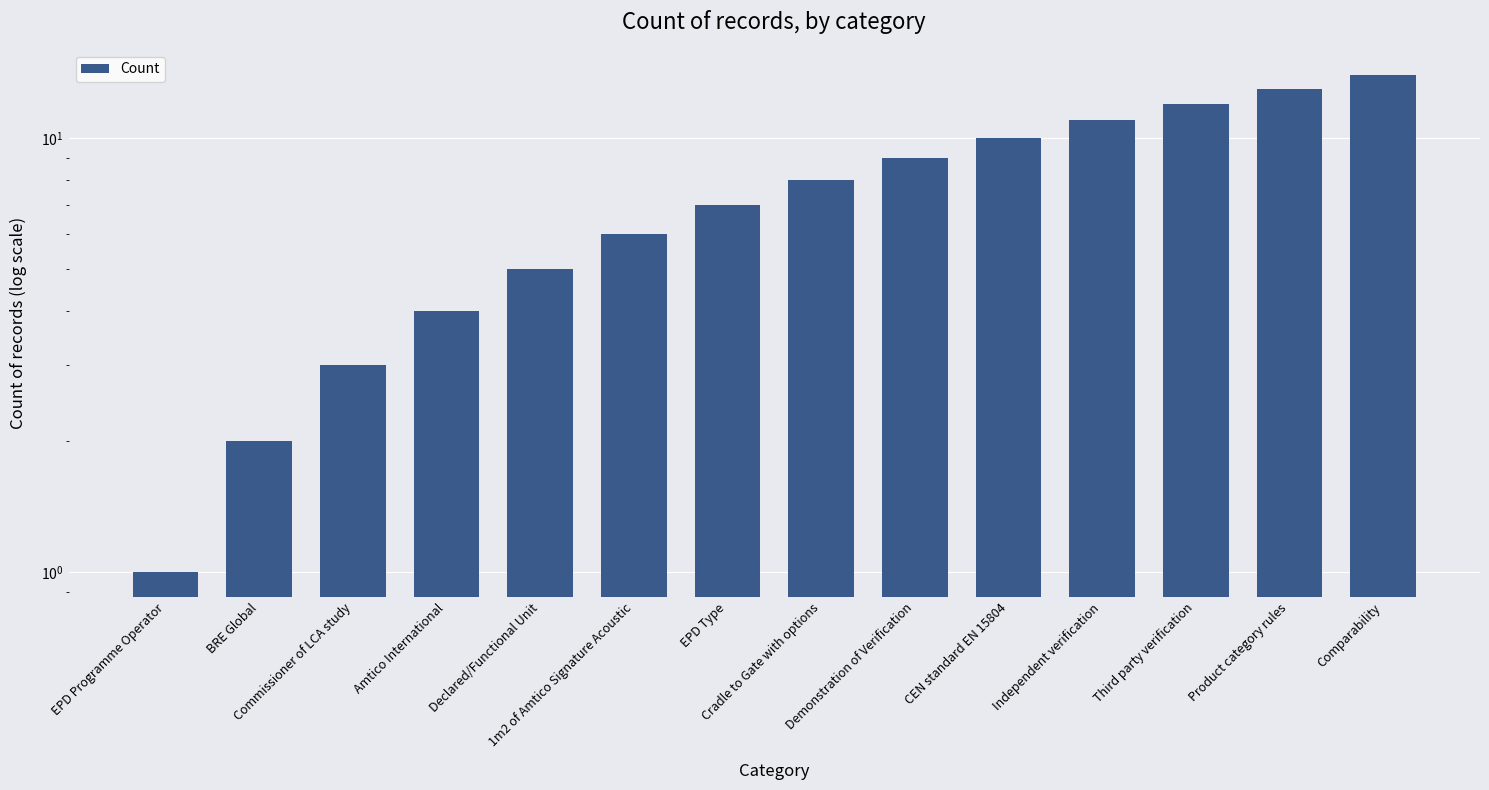

True or false: the data shows 14 at Comparability.

True